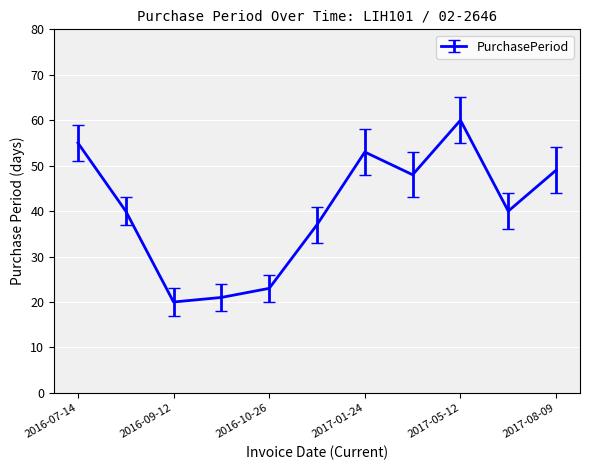

Reading left to right, transcribe all the data shown in this chart.

55	40	20	21	23	37	53	48	60	40	49